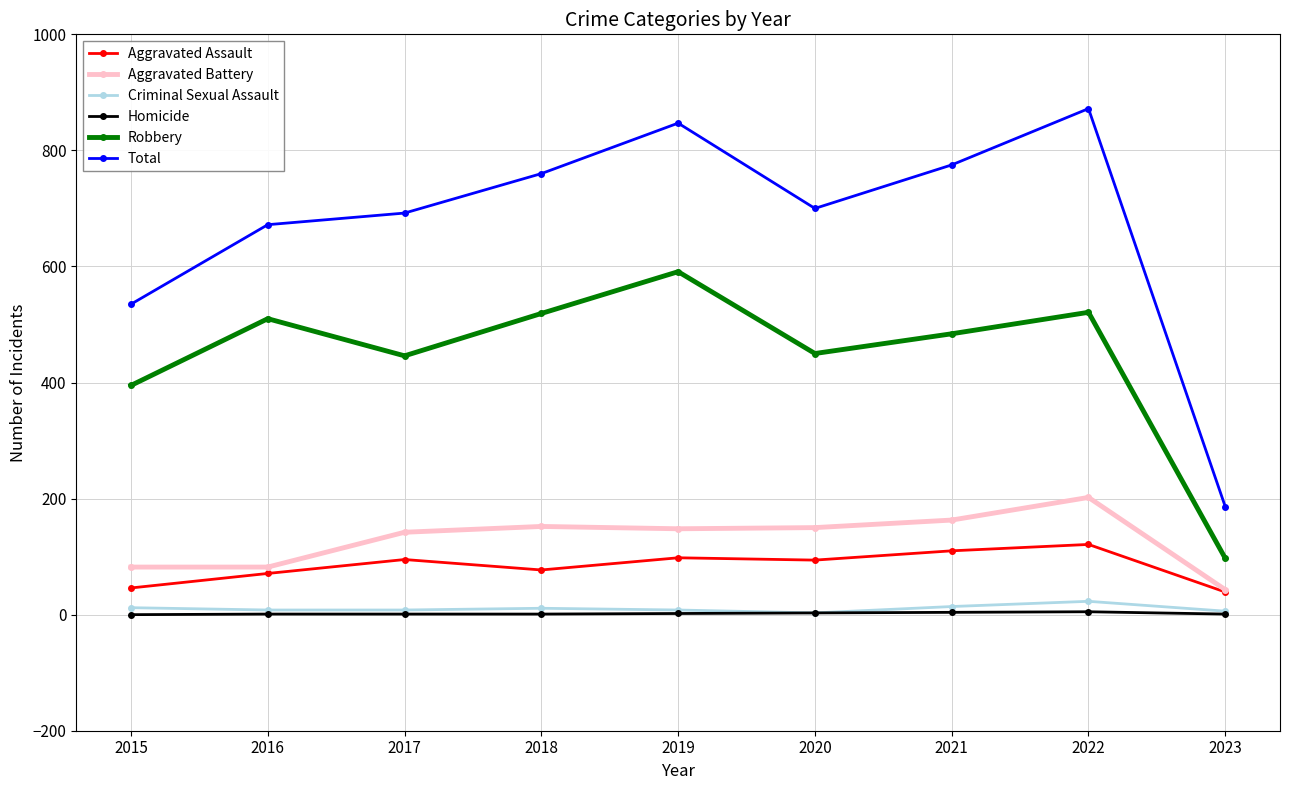

True or false: Homicide and Robbery cross at least once.

False